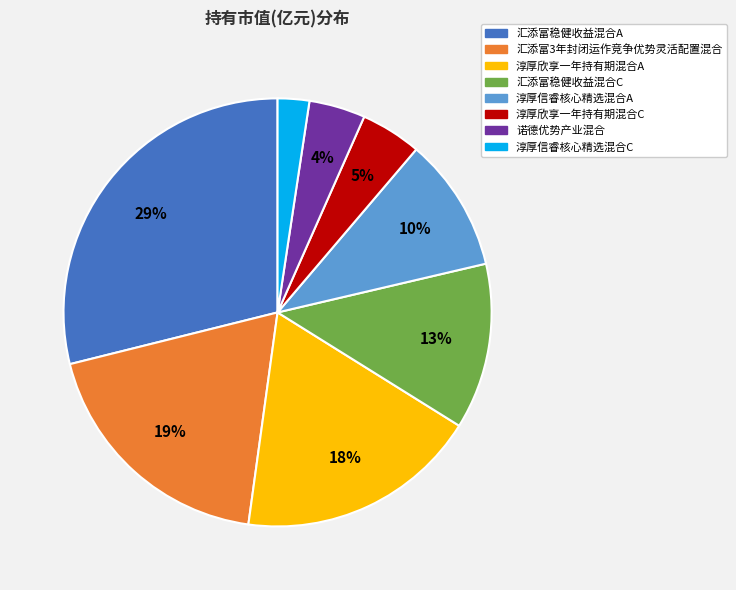

What percentage is the 汇添富3年封闭运作竞争优势灵活配置混合 slice, to the nearest percent?

19%